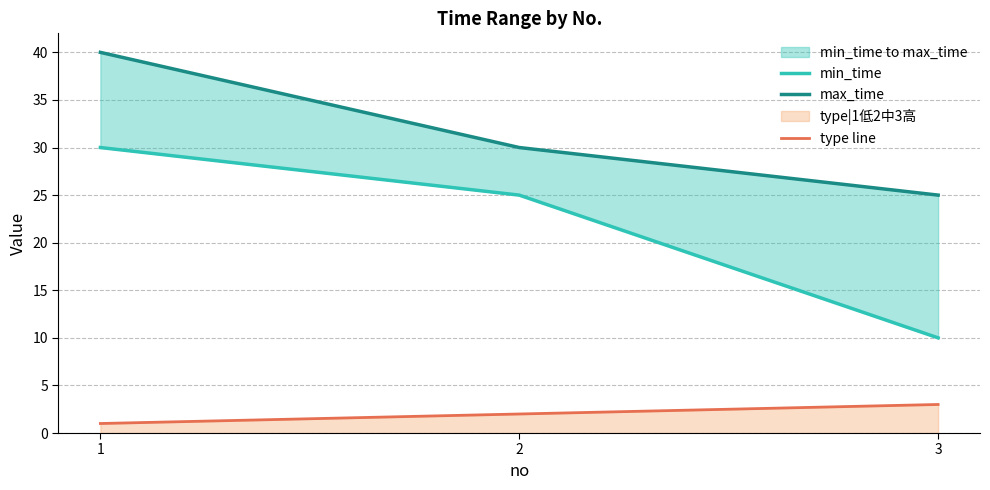

At which label does type line reach its peak?

3